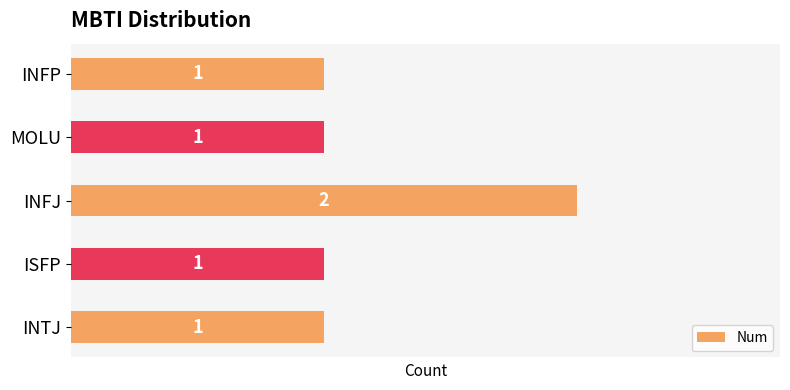

True or false: the data shows 2 at MOLU.

False